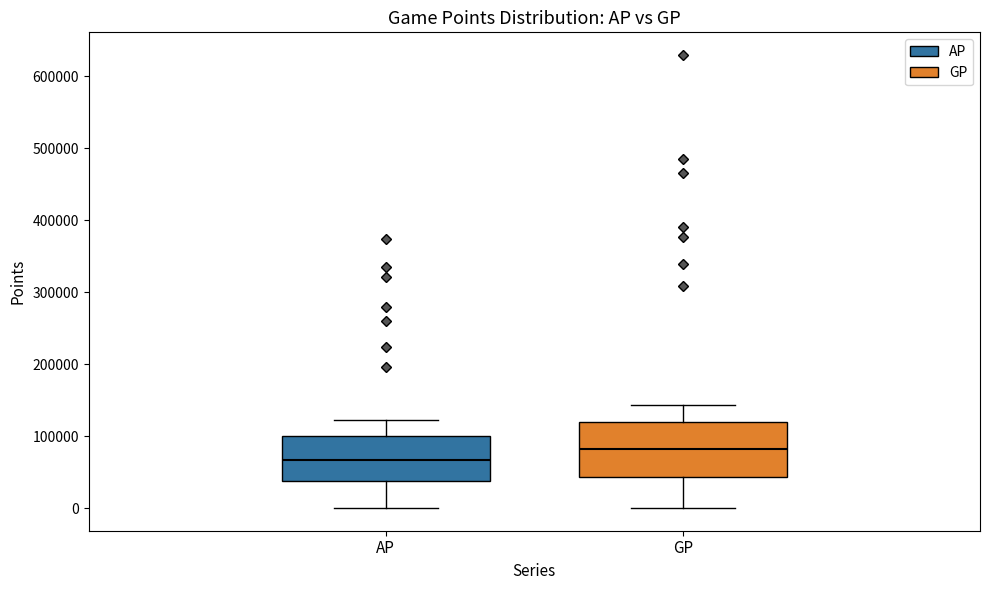

Where does the lower whisker of the box for GP end on the y-axis? The values are not printed on the chart, so give them approximately, as read against the axis.

0